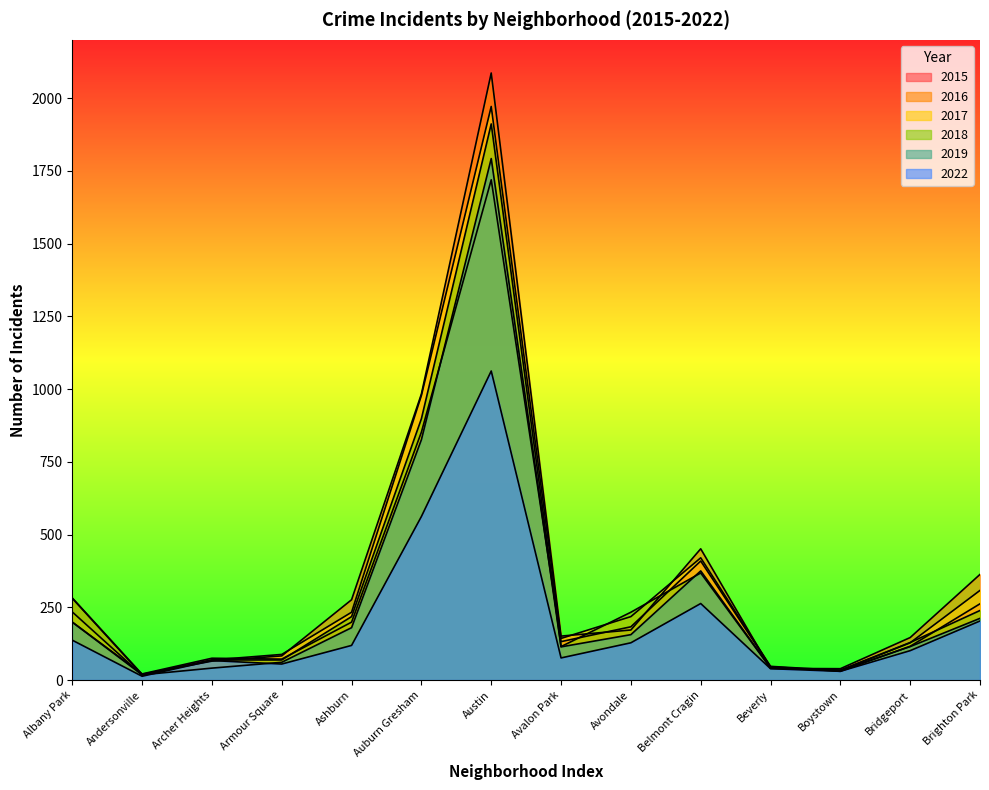

True or false: 2019 has more than 1 points higher than both neighbors.

True